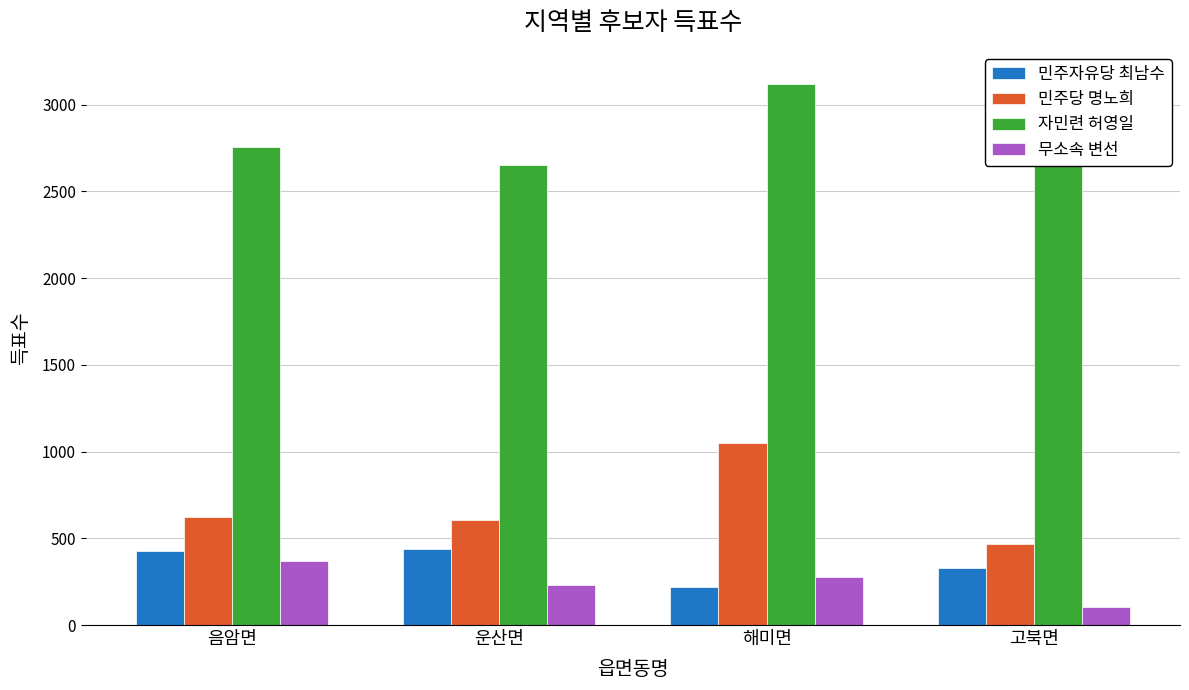

What is the label of the 4th bar from the left?

고북면